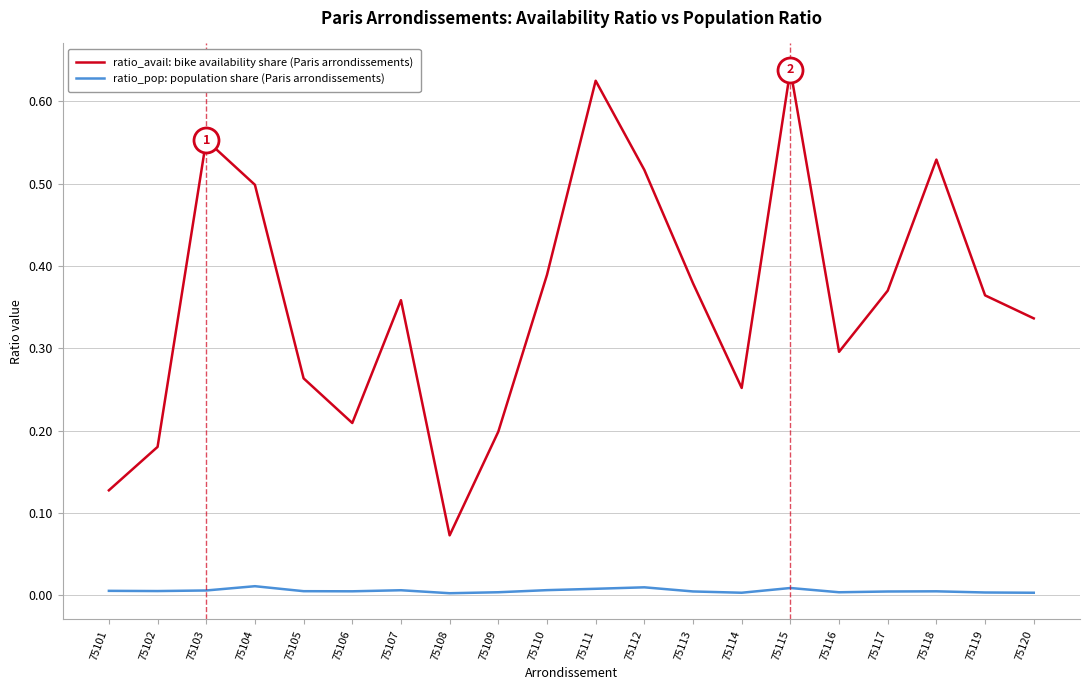

Count the number of categories in the chart.

20